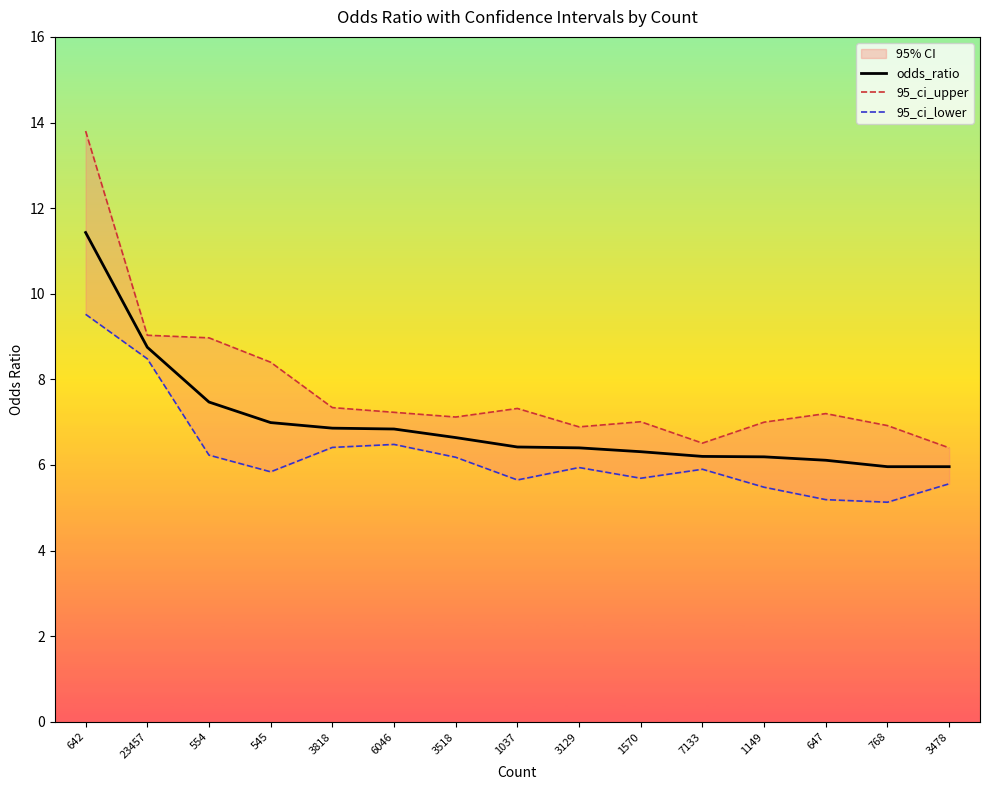

What is the maximum value for 95_ci_upper?

13.8